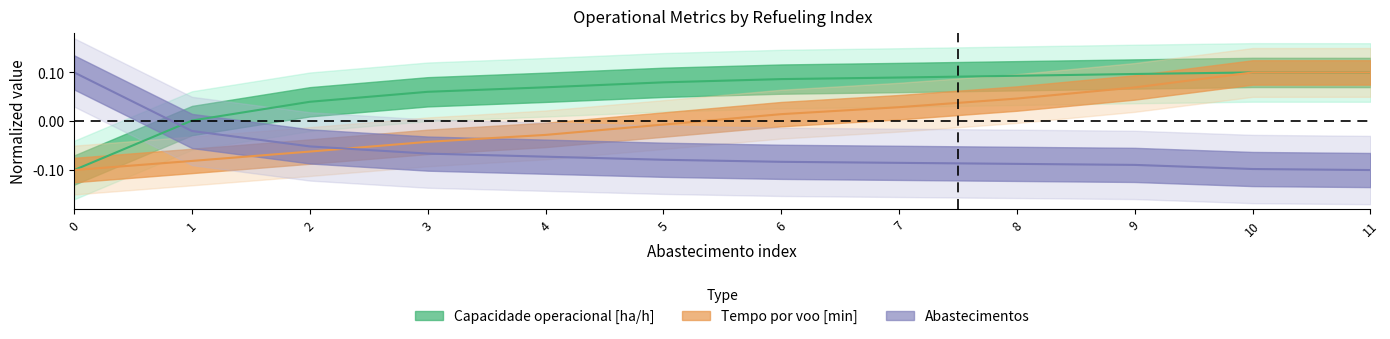

List the labels in order of Abastecimentos value, largest first.

0, 1, 2, 3, 4, 5, 6, 7, 8, 9, 10, 11